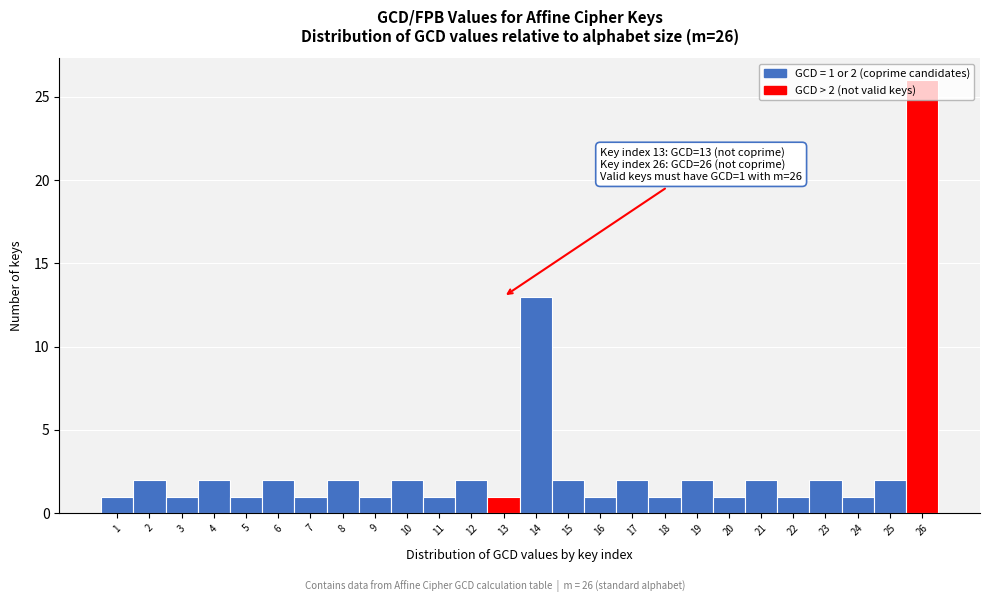

Over which range of the x-axis is the bar tallest?

25.5 to 26.5